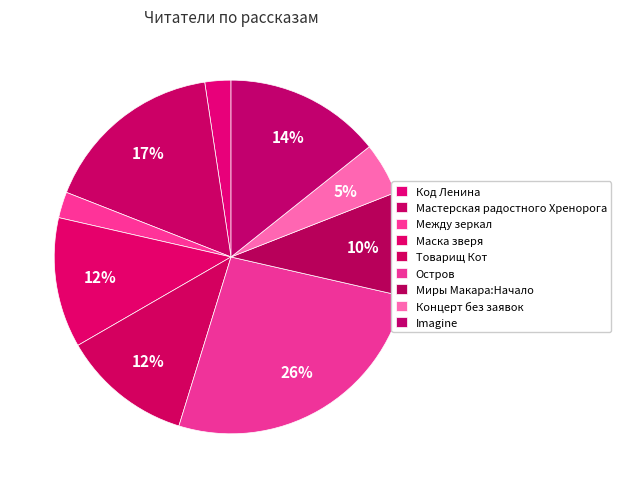

How many slices are in this pie chart?

9